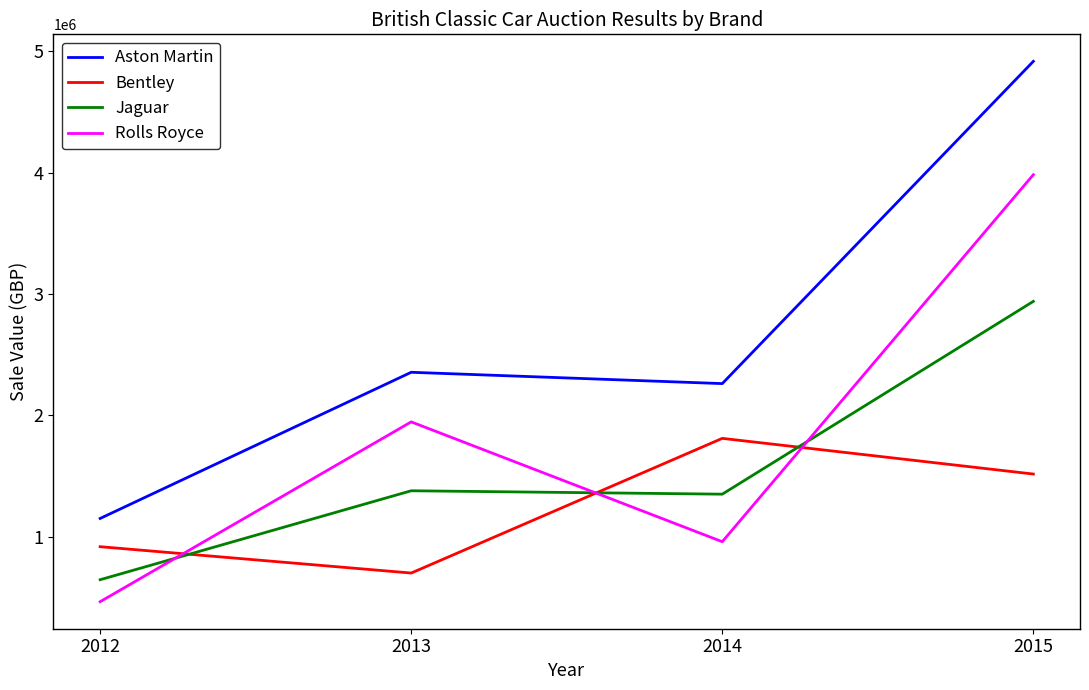

Is it true that Aston Martin equals 1787326 at 2015?

False